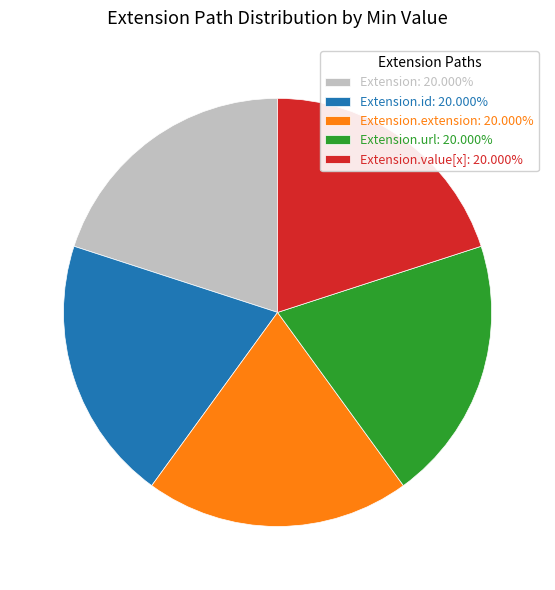

Does any single category account for the majority?

No